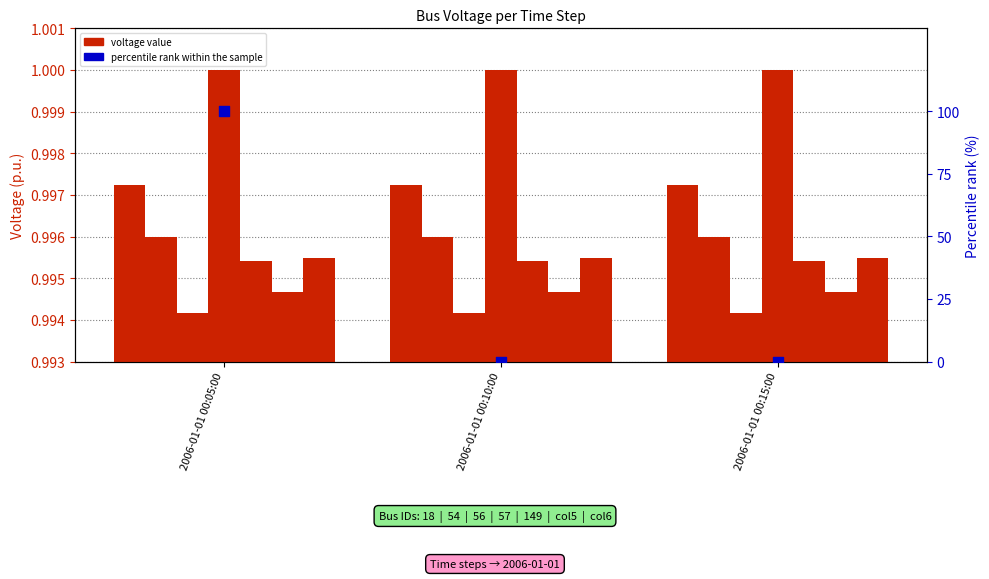

Which series contains the lowest Y value?

percentile rank within the sample